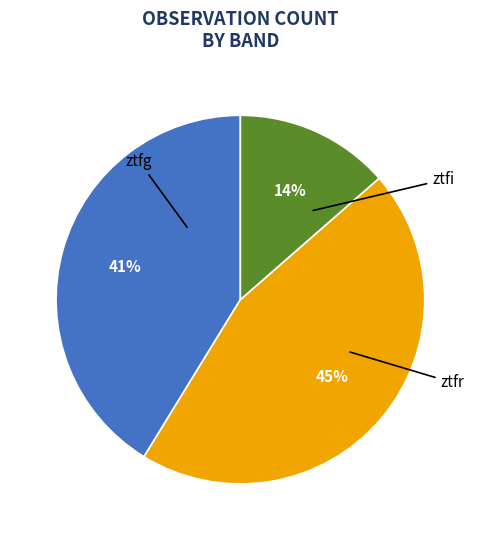

Which slice is the largest?

ztfr